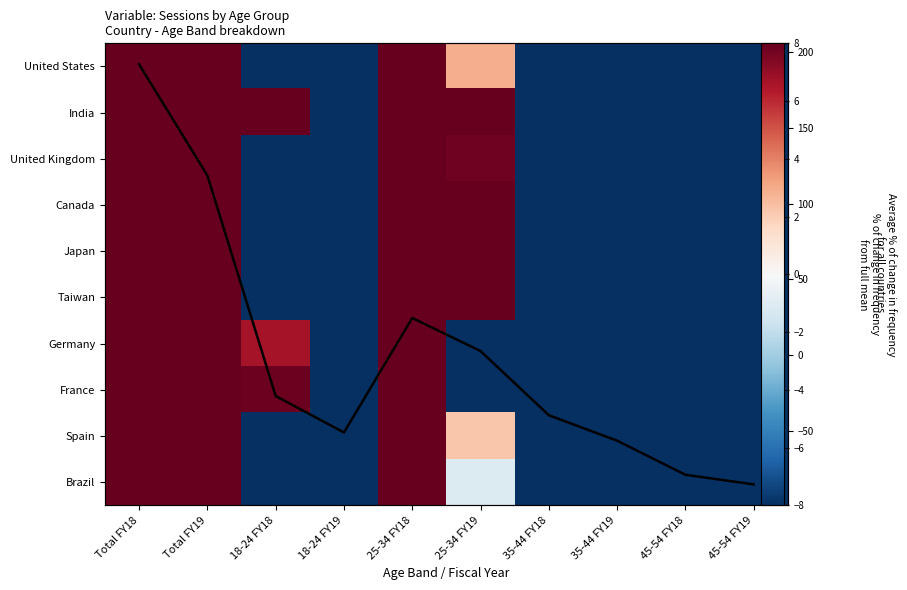

At which category is the sum across all series the highest?

Total FY18